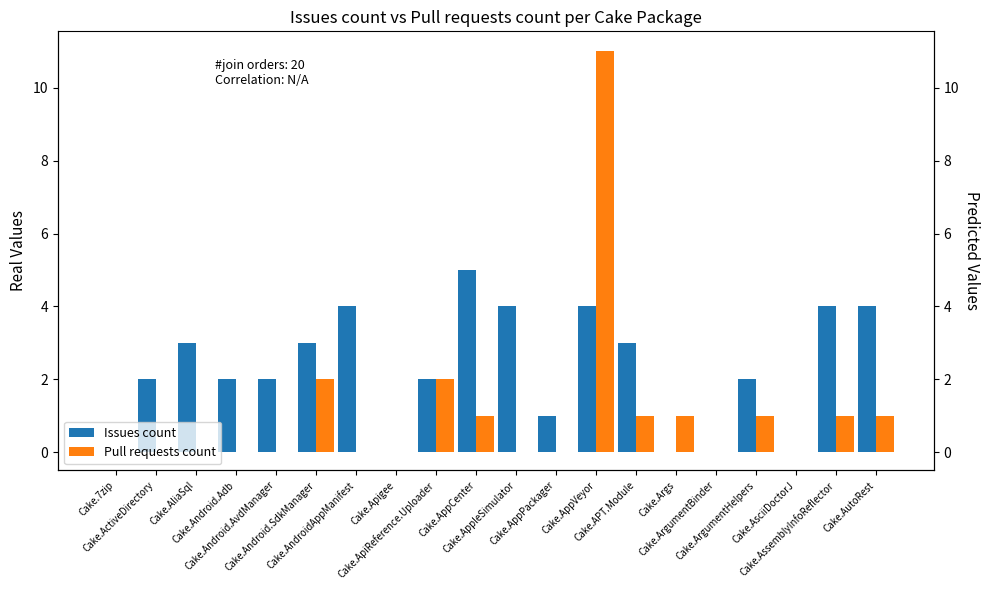

What is the sum of the Issues count values at Cake.AppPackager and Cake.7zip?

1